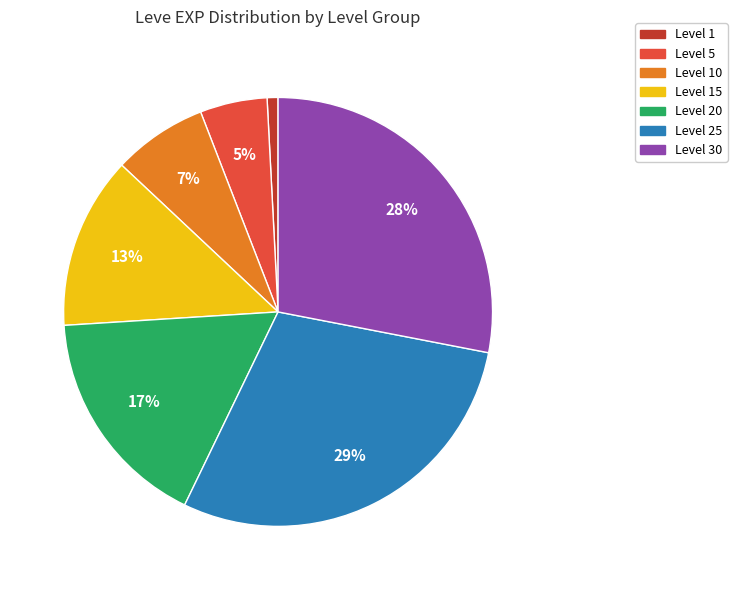

Does any single category account for the majority?

No